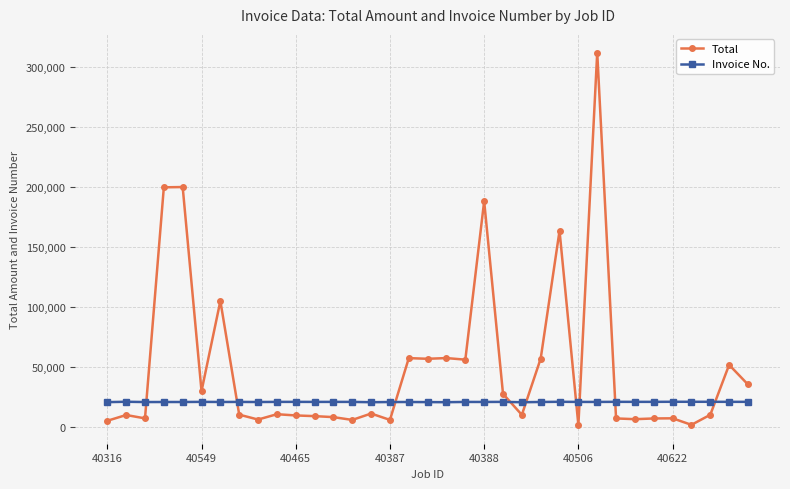

True or false: Invoice No. has more than 2 interior local peaks.

True